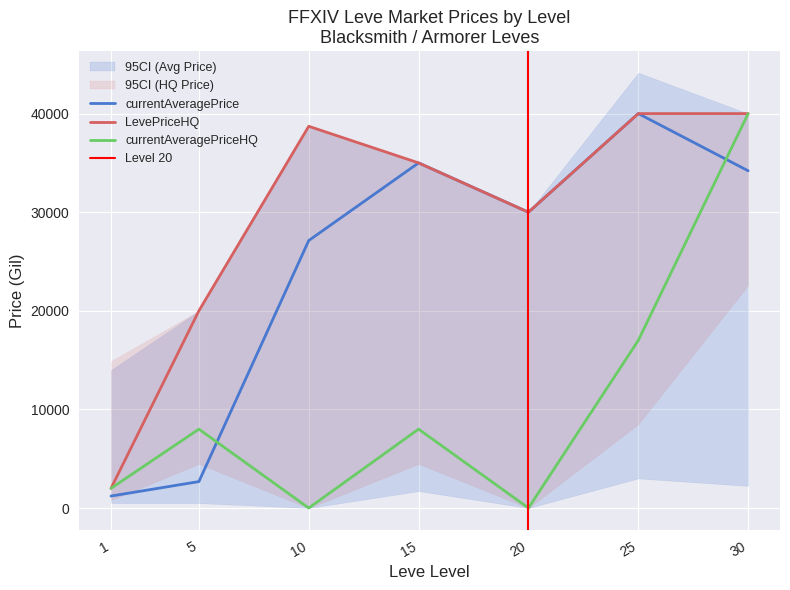

Which series has the largest total across all categories?

LevePriceHQ